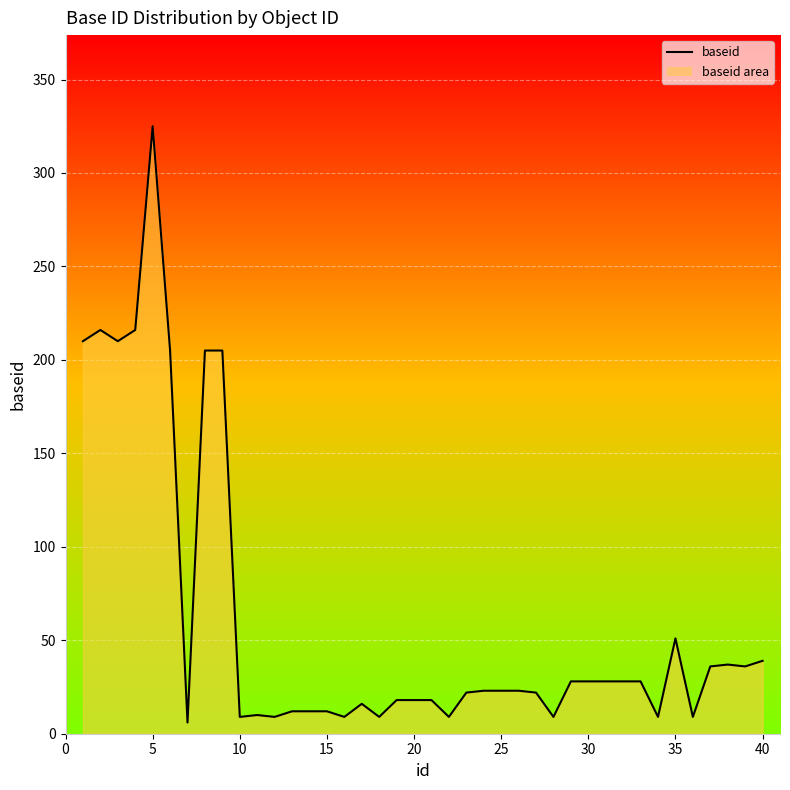

True or false: the data shows 4 at 27.

False